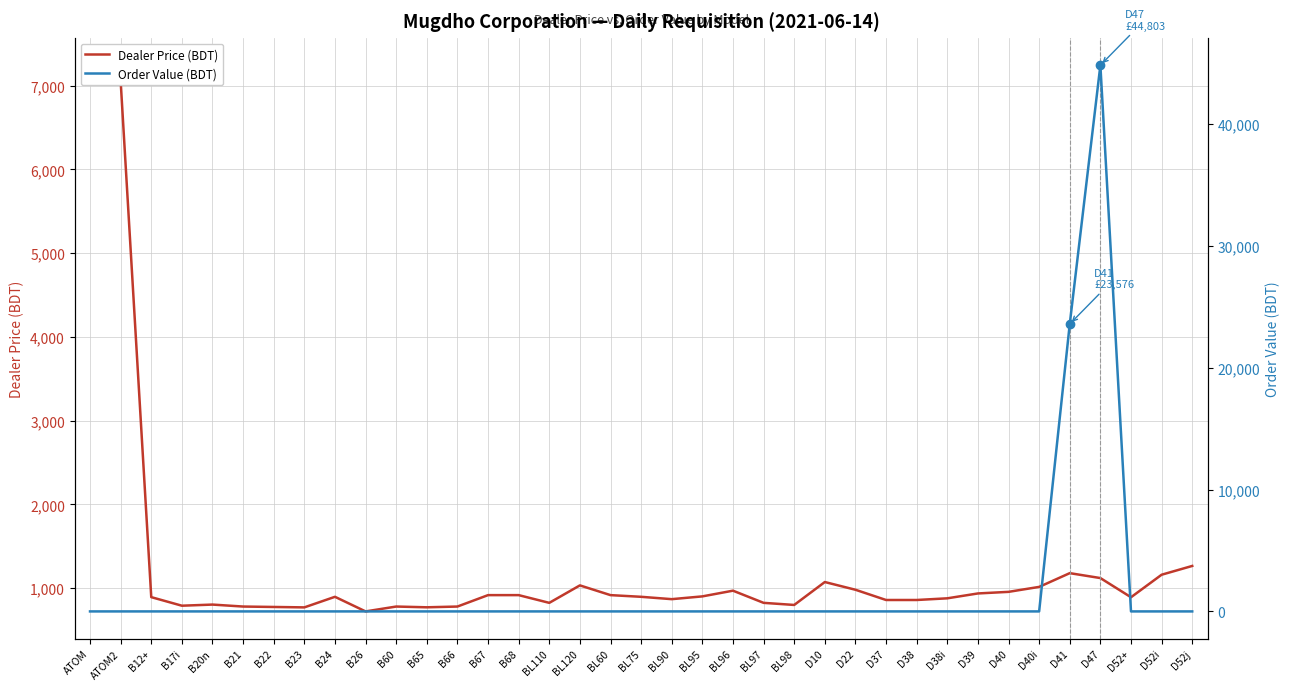

How many interior local peaks does the Order Value (BDT) series have?

1